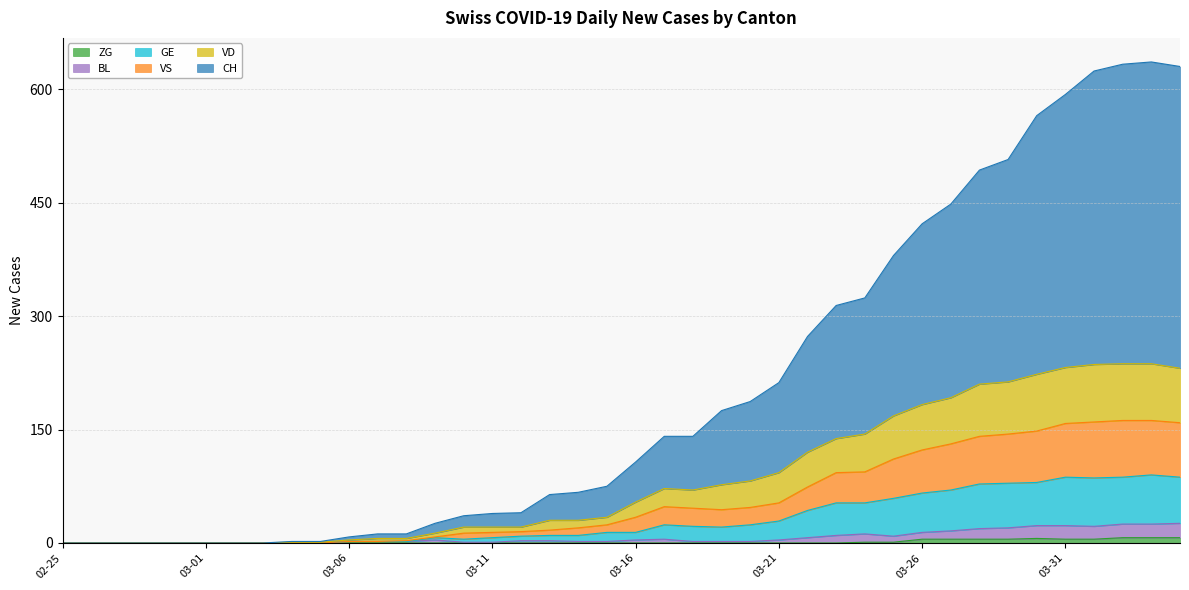

Where is BL nearest to the value 13?

2020-03-24